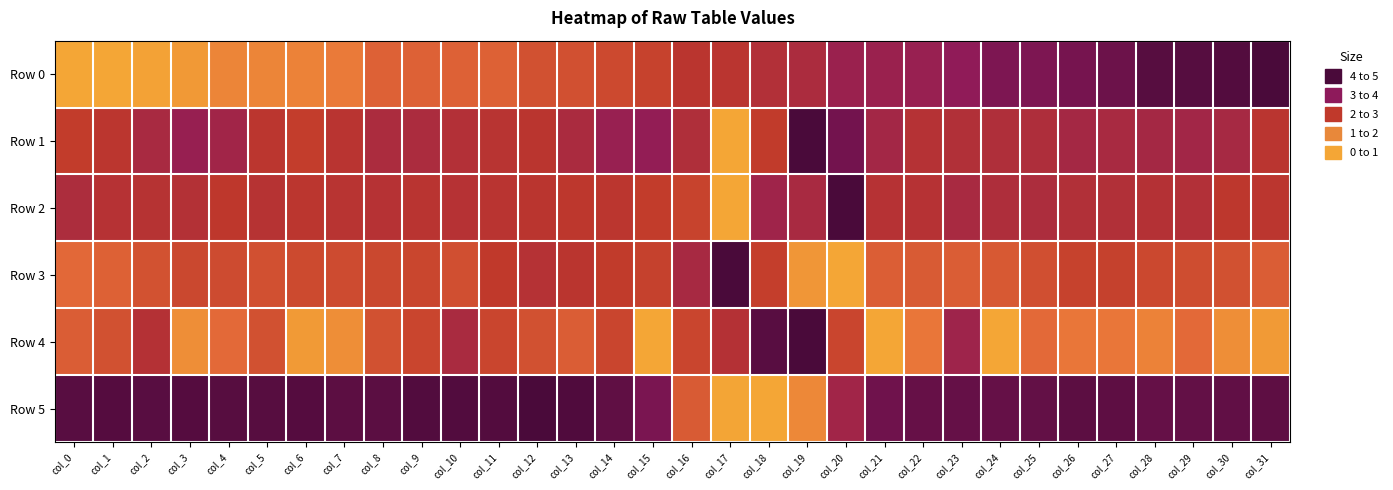

Reading right to left, extract all data points from this chart.

Row 0: col_31=1.0	col_30=1.0	col_29=0.9	col_28=0.9	col_27=0.9	col_26=0.8	col_25=0.8	col_24=0.8	col_23=0.7	col_22=0.7	col_21=0.7	col_20=0.7	col_19=0.6	col_18=0.6	col_17=0.5	col_16=0.5	col_15=0.5	col_14=0.4	col_13=0.4	col_12=0.4	col_11=0.3	col_10=0.3	col_9=0.3	col_8=0.3	col_7=0.2	col_6=0.2	col_5=0.2	col_4=0.2	col_3=0.1	col_2=0.0	col_1=0.0	col_0=0.0
Row 1: col_31=0.5	col_30=0.6	col_29=0.6	col_28=0.6	col_27=0.6	col_26=0.6	col_25=0.6	col_24=0.6	col_23=0.6	col_22=0.6	col_21=0.6	col_20=0.8	col_19=1.0	col_18=0.5	col_17=0.0	col_16=0.6	col_15=0.7	col_14=0.7	col_13=0.6	col_12=0.5	col_11=0.5	col_10=0.6	col_9=0.6	col_8=0.6	col_7=0.5	col_6=0.5	col_5=0.5	col_4=0.7	col_3=0.7	col_2=0.6	col_1=0.5	col_0=0.5
Row 2: col_31=0.5	col_30=0.5	col_29=0.6	col_28=0.6	col_27=0.6	col_26=0.6	col_25=0.6	col_24=0.6	col_23=0.6	col_22=0.5	col_21=0.5	col_20=1.0	col_19=0.6	col_18=0.7	col_17=0.0	col_16=0.5	col_15=0.5	col_14=0.5	col_13=0.5	col_12=0.5	col_11=0.5	col_10=0.6	col_9=0.5	col_8=0.5	col_7=0.5	col_6=0.5	col_5=0.5	col_4=0.5	col_3=0.6	col_2=0.5	col_1=0.5	col_0=0.6
Row 3: col_31=0.3	col_30=0.4	col_29=0.4	col_28=0.4	col_27=0.5	col_26=0.5	col_25=0.4	col_24=0.4	col_23=0.3	col_22=0.3	col_21=0.3	col_20=0.0	col_19=0.1	col_18=0.5	col_17=1.0	col_16=0.6	col_15=0.5	col_14=0.5	col_13=0.5	col_12=0.6	col_11=0.5	col_10=0.4	col_9=0.4	col_8=0.4	col_7=0.4	col_6=0.4	col_5=0.4	col_4=0.4	col_3=0.4	col_2=0.4	col_1=0.3	col_0=0.3
Row 4: col_31=0.1	col_30=0.1	col_29=0.3	col_28=0.2	col_27=0.2	col_26=0.2	col_25=0.3	col_24=0.0	col_23=0.7	col_22=0.2	col_21=0.0	col_20=0.4	col_19=1.0	col_18=0.9	col_17=0.6	col_16=0.4	col_15=0.0	col_14=0.4	col_13=0.3	col_12=0.4	col_11=0.4	col_10=0.6	col_9=0.4	col_8=0.4	col_7=0.1	col_6=0.1	col_5=0.4	col_4=0.3	col_3=0.1	col_2=0.6	col_1=0.4	col_0=0.3
Row 5: col_31=0.9	col_30=0.9	col_29=0.9	col_28=0.9	col_27=0.9	col_26=0.9	col_25=0.9	col_24=0.9	col_23=0.9	col_22=0.9	col_21=0.9	col_20=0.7	col_19=0.1	col_18=0.0	col_17=0.0	col_16=0.3	col_15=0.8	col_14=0.9	col_13=1.0	col_12=1.0	col_11=1.0	col_10=1.0	col_9=1.0	col_8=0.9	col_7=0.9	col_6=1.0	col_5=0.9	col_4=0.9	col_3=1.0	col_2=0.9	col_1=1.0	col_0=0.9